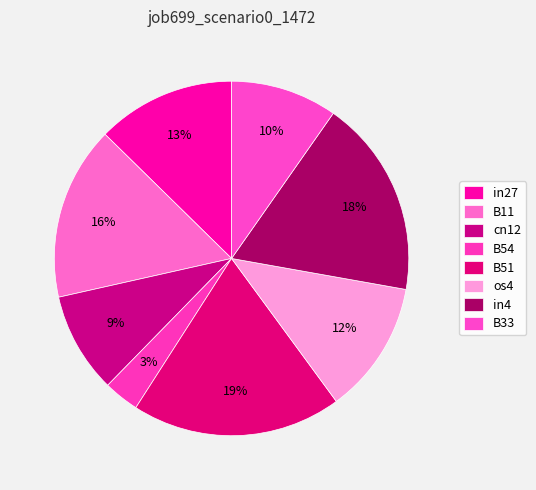

Rank the categories by value from lowest to highest.

B54, cn12, B33, os4, in27, B11, in4, B51